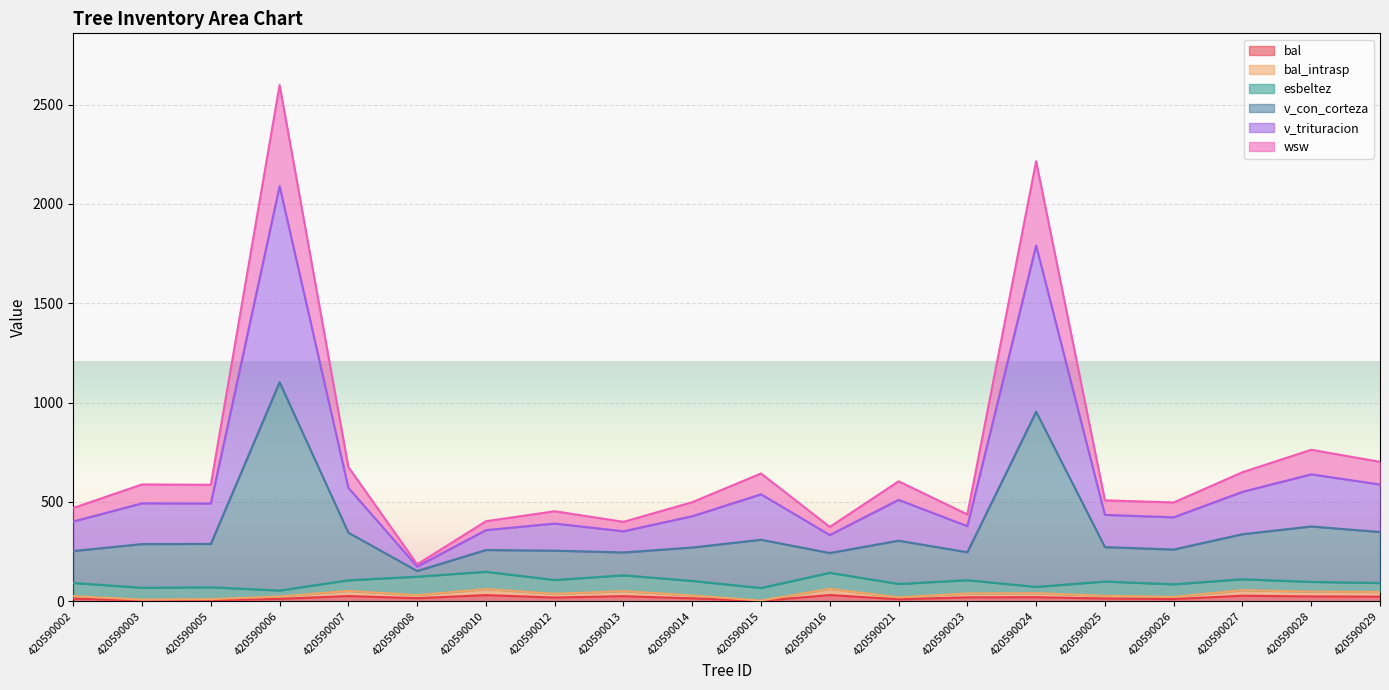

What is the minimum value shown in the chart?

1.6